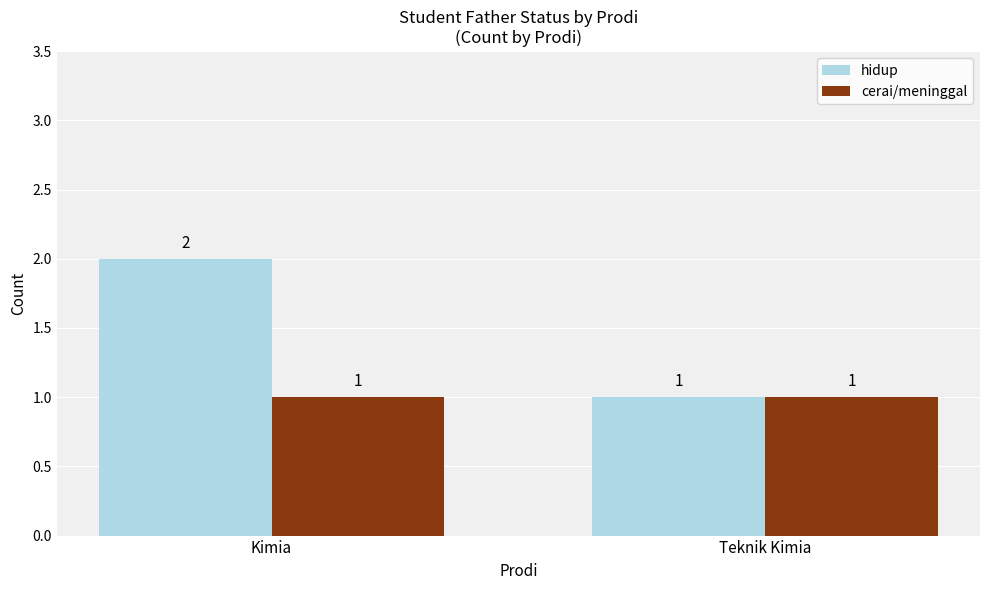

How many data points in hidup are less than 2?

1